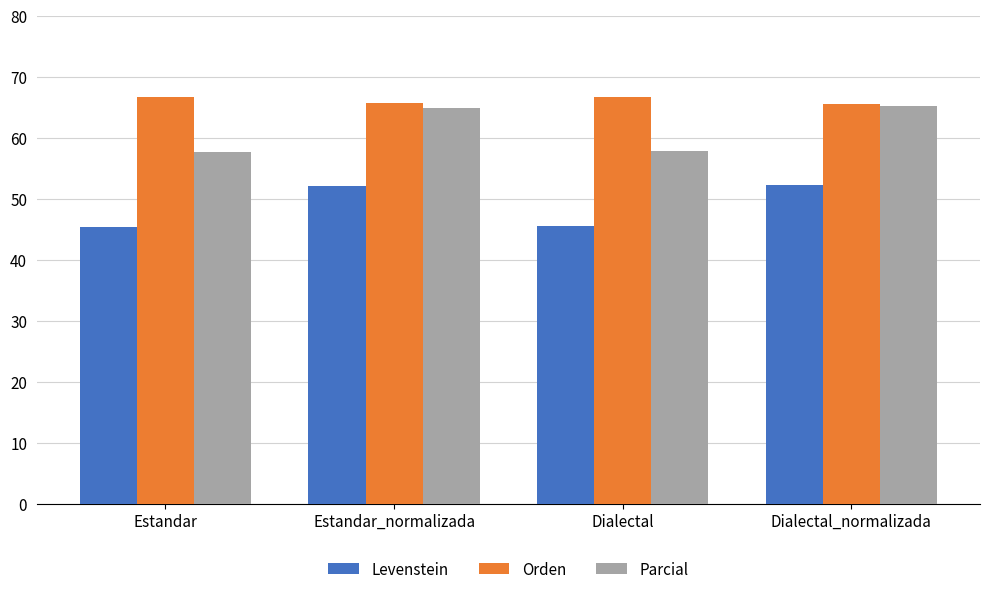

What is the difference between the second highest and minimum values in the Orden series?

1.0